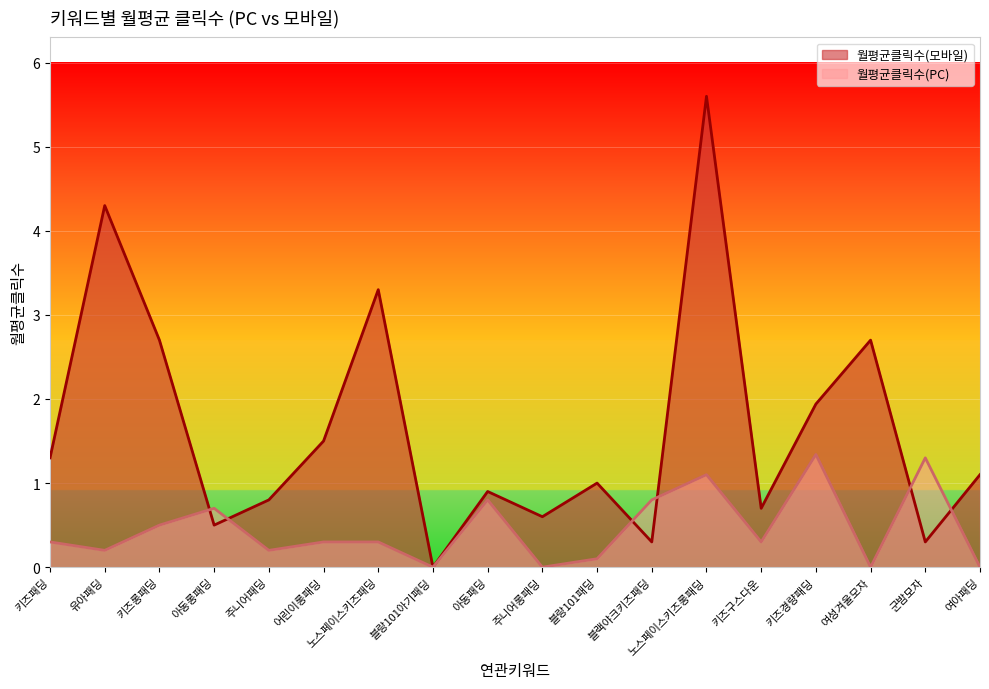

List the series in order of their overall mean, lowest first.

월평균클릭수(PC), 월평균클릭수(모바일)